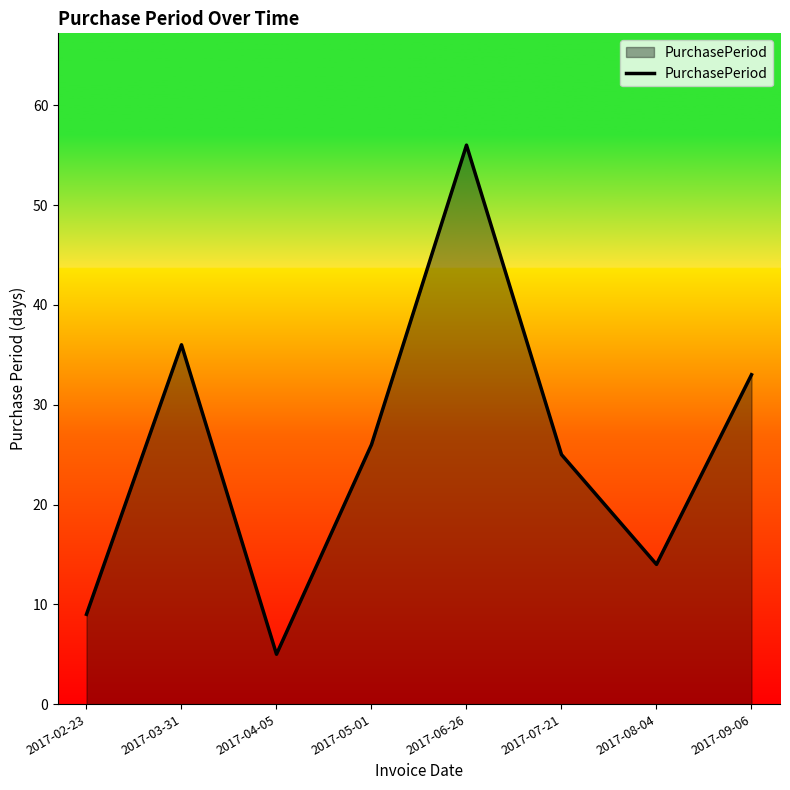

At which label does the data first exceed 26?

2017-03-31